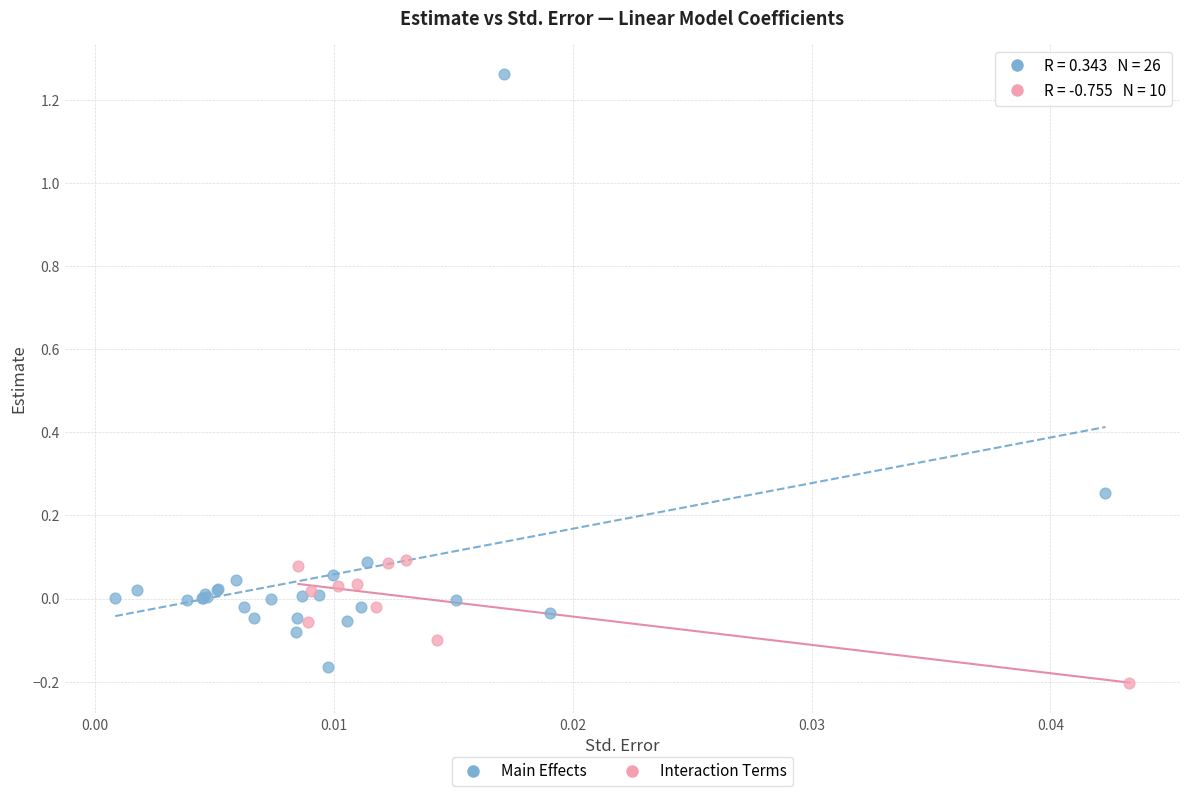

Which series has the widest spread of Y values?

Main Effects